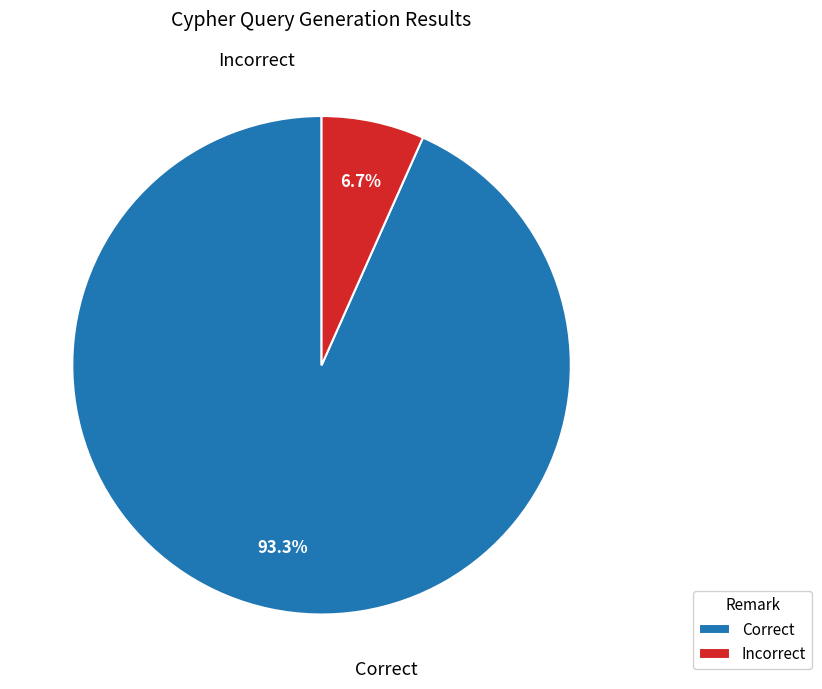

Count the number of slices in the pie.

2